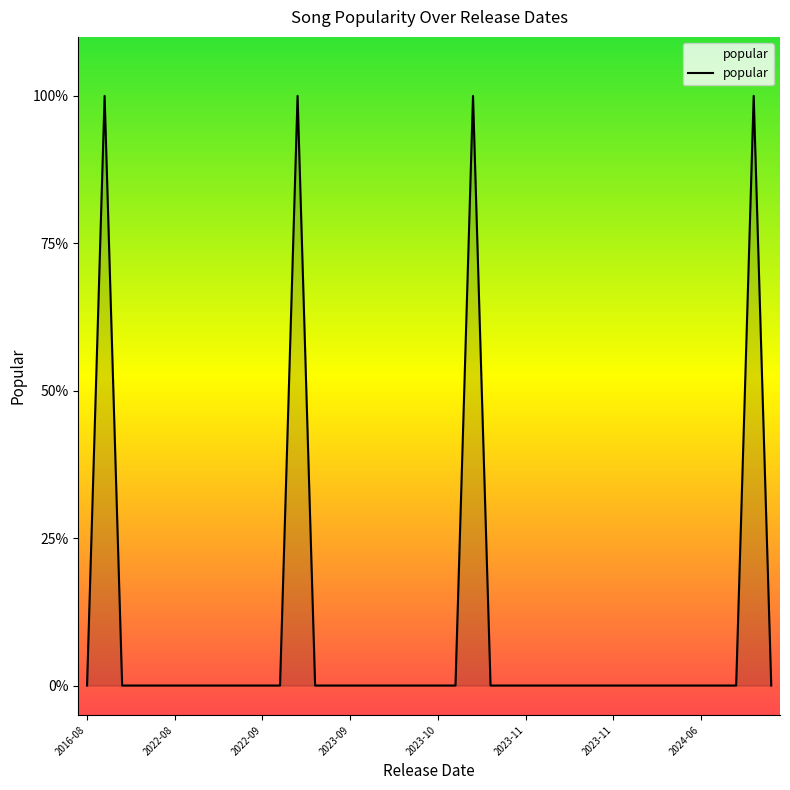

What is the greatest value displayed?

1